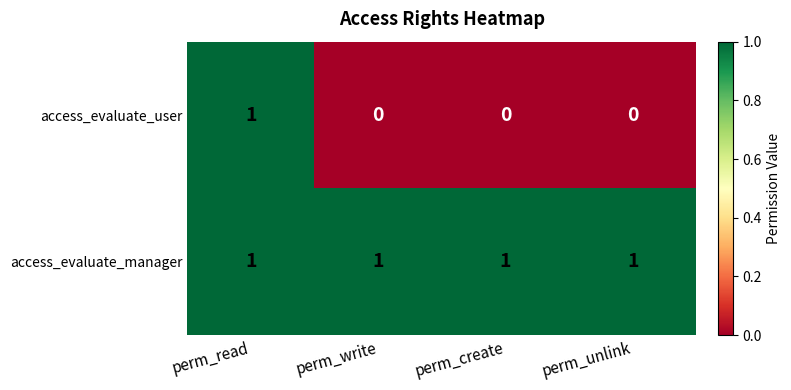

What is the maximum value shown in the chart?

1